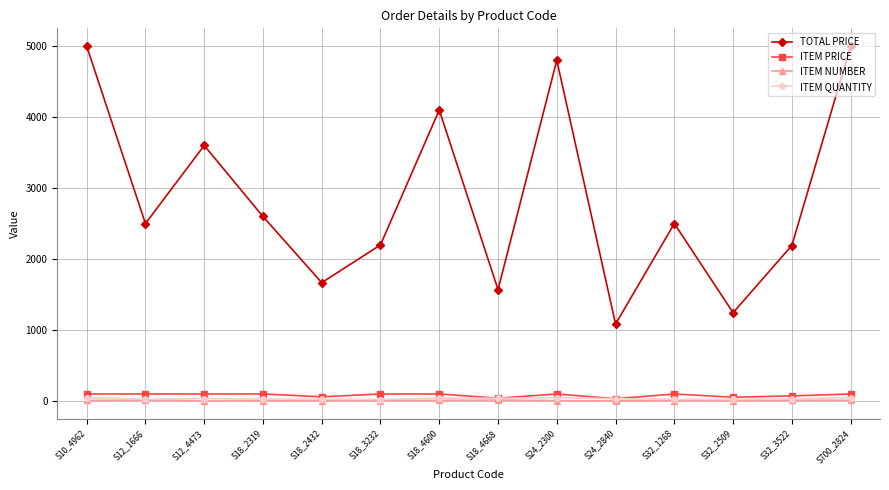

What is the label of the 14th point from the left?

S700_2824